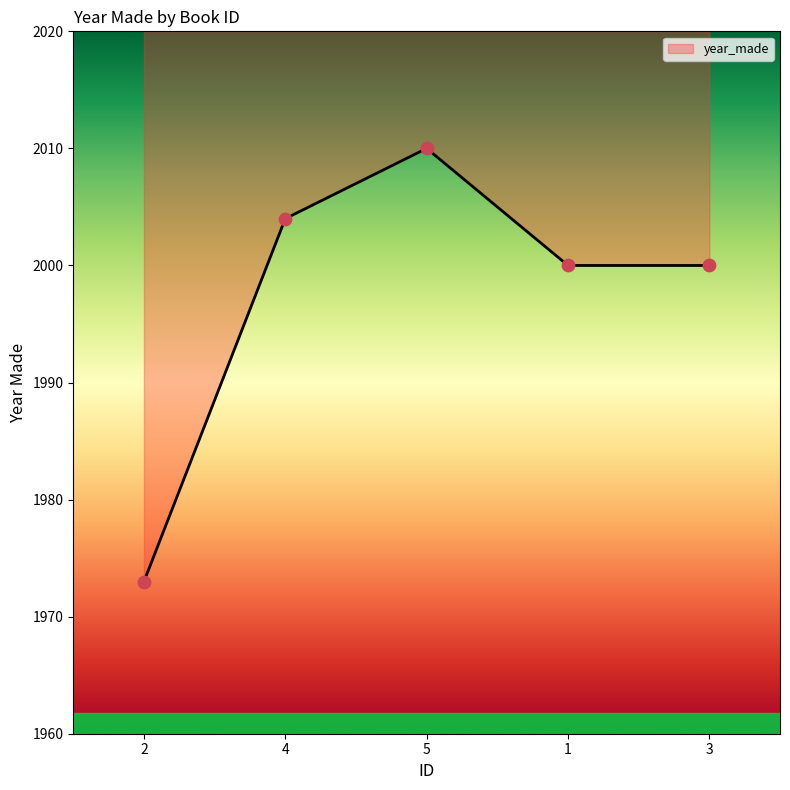

Which has a higher value, 3 or 5?

5